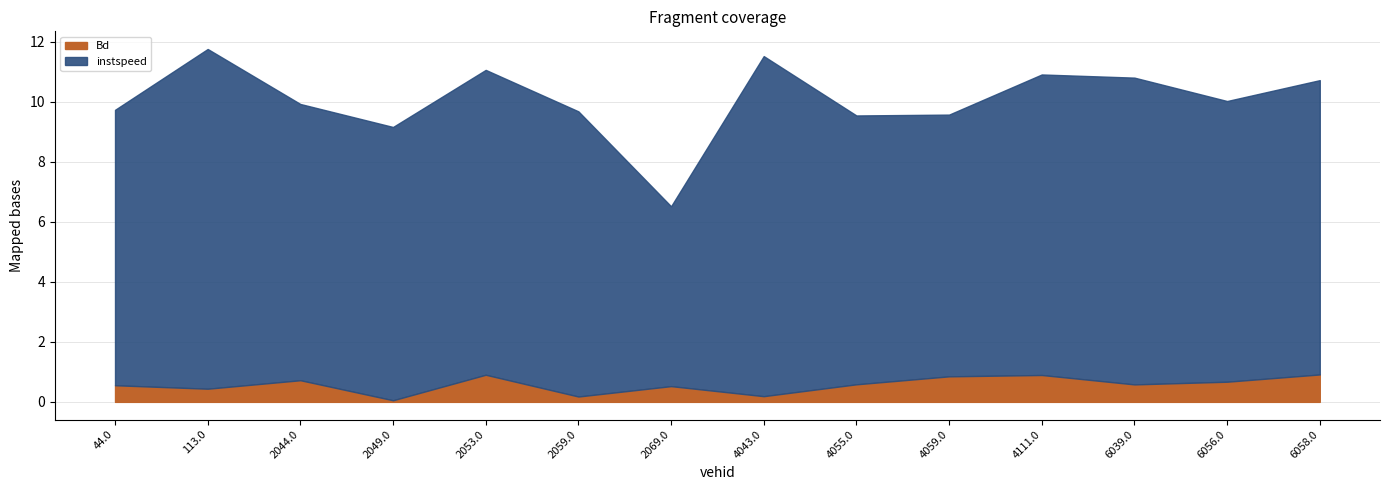

How many interior local peaks does the Bd series have?

4